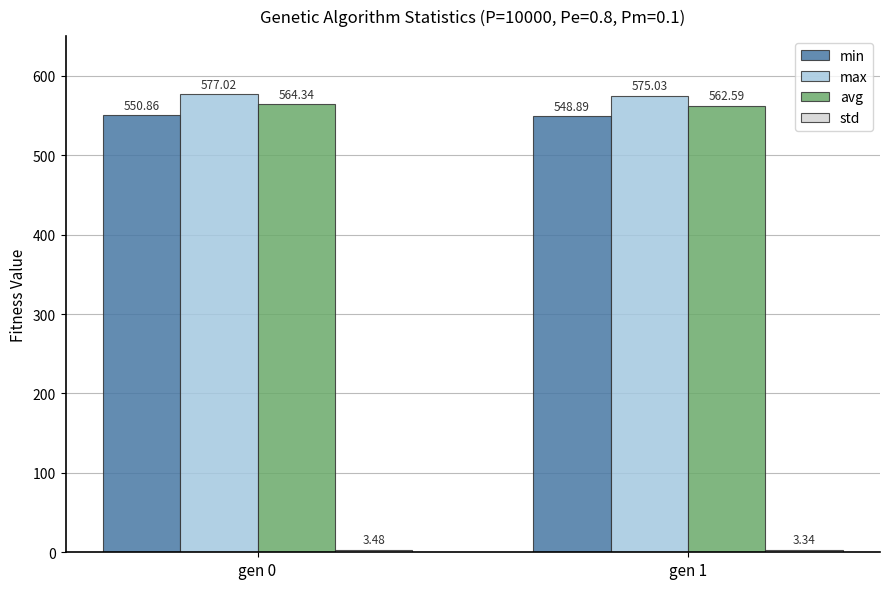

What is the sum of all avg values?

1126.9